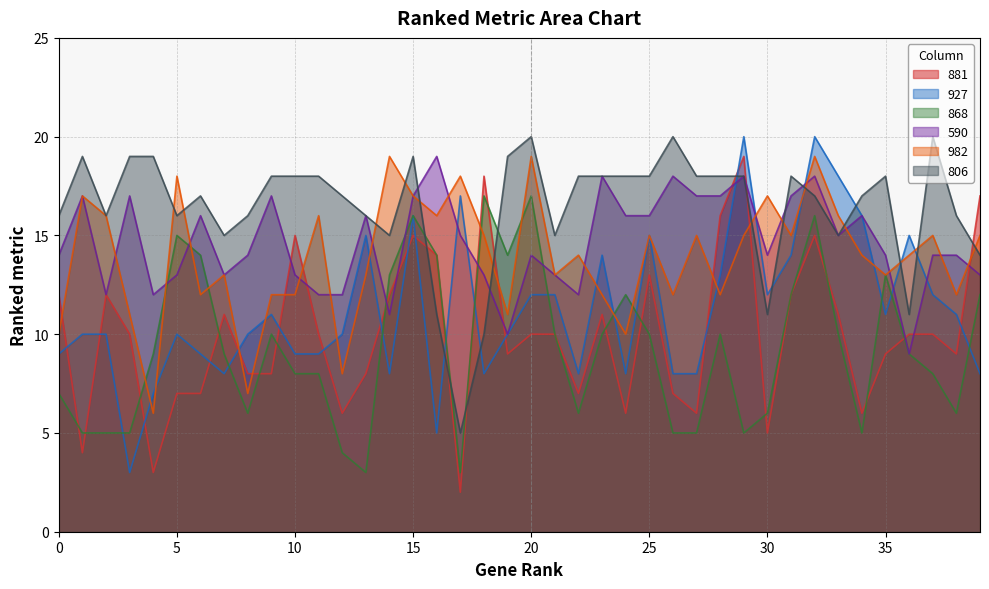

Reading left to right, extract all data points from this chart.

881: 0=12	1=4	2=12	3=10	4=3	5=7	6=7	7=11	8=8	9=8	10=15	11=10	12=6	13=8	14=12	15=15	16=14	17=2	18=18	19=9	20=10	21=10	22=7	23=11	24=6	25=13	26=7	27=6	28=16	29=19	30=5	31=12	32=15	33=11	34=6	35=9	36=10	37=10	38=9	39=17
927: 0=9	1=10	2=10	3=3	4=7	5=10	6=9	7=8	8=10	9=11	10=9	11=9	12=10	13=15	14=8	15=16	16=5	17=17	18=8	19=10	20=12	21=12	22=8	23=14	24=8	25=15	26=8	27=8	28=13	29=20	30=12	31=14	32=20	33=18	34=16	35=11	36=15	37=12	38=11	39=8
868: 0=7	1=5	2=5	3=5	4=9	5=15	6=14	7=9	8=6	9=10	10=8	11=8	12=4	13=3	14=13	15=16	16=14	17=3	18=17	19=14	20=17	21=10	22=6	23=10	24=12	25=10	26=5	27=5	28=10	29=5	30=6	31=12	32=16	33=10	34=5	35=13	36=9	37=8	38=6	39=12
590: 0=14	1=17	2=12	3=17	4=12	5=13	6=16	7=13	8=14	9=17	10=13	11=12	12=12	13=16	14=11	15=17	16=19	17=15	18=13	19=10	20=14	21=13	22=12	23=18	24=16	25=16	26=18	27=17	28=17	29=18	30=14	31=17	32=18	33=15	34=16	35=14	36=9	37=14	38=14	39=13
982: 0=10	1=17	2=16	3=11	4=6	5=18	6=12	7=13	8=7	9=12	10=12	11=16	12=8	13=13	14=19	15=17	16=16	17=18	18=15	19=11	20=19	21=13	22=14	23=12	24=10	25=15	26=12	27=15	28=12	29=15	30=17	31=15	32=19	33=16	34=14	35=13	36=14	37=15	38=12	39=15
806: 0=16	1=19	2=16	3=19	4=19	5=16	6=17	7=15	8=16	9=18	10=18	11=18	12=17	13=16	14=15	15=19	16=11	17=5	18=10	19=19	20=20	21=15	22=18	23=18	24=18	25=18	26=20	27=18	28=18	29=18	30=11	31=18	32=17	33=15	34=17	35=18	36=11	37=20	38=16	39=14